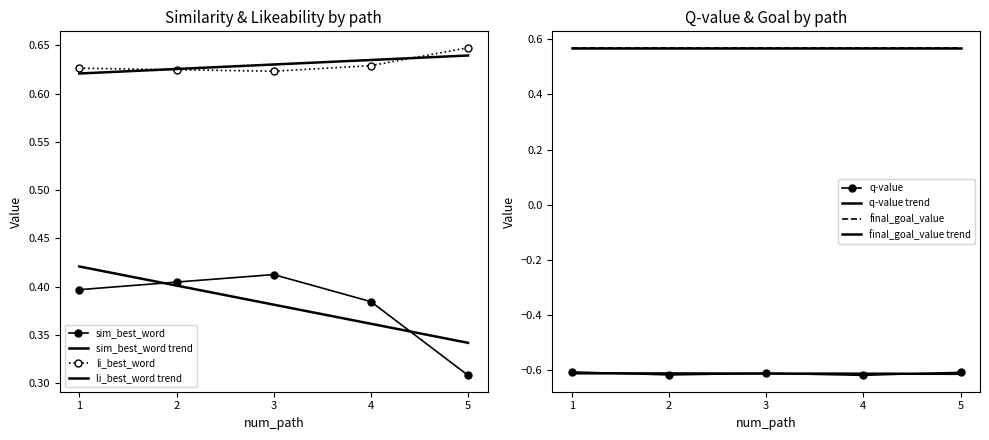

True or false: li_best_word has a value of 0.2 at 2.

False